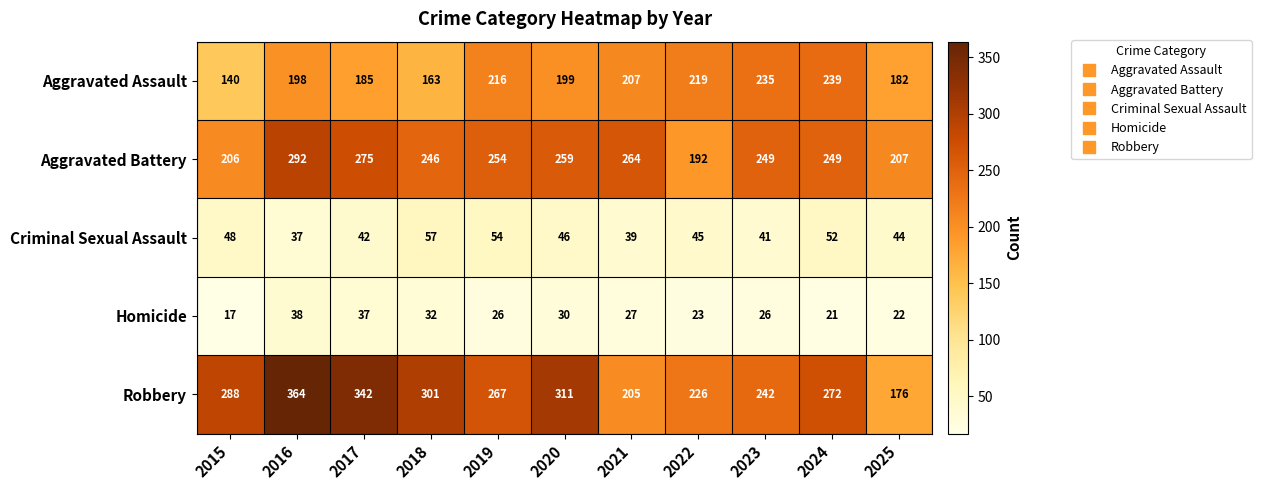

Which category has the lowest value in the Aggravated Battery series?

2022